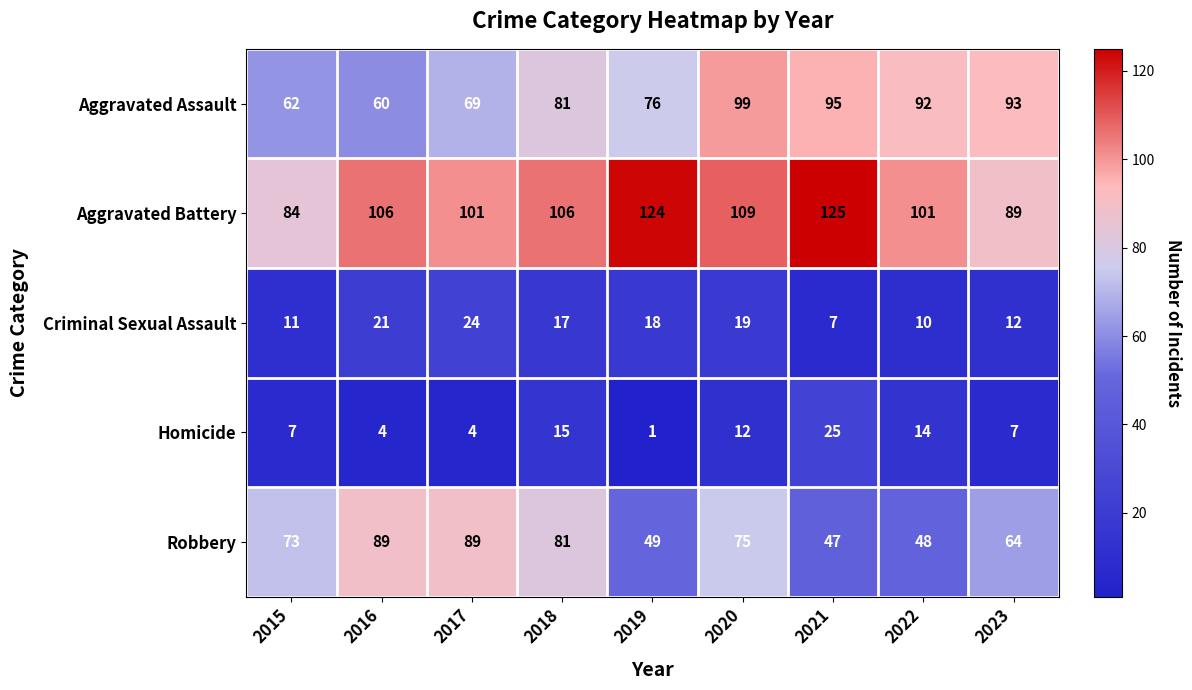

What value does the Criminal Sexual Assault series have at 2023?

12